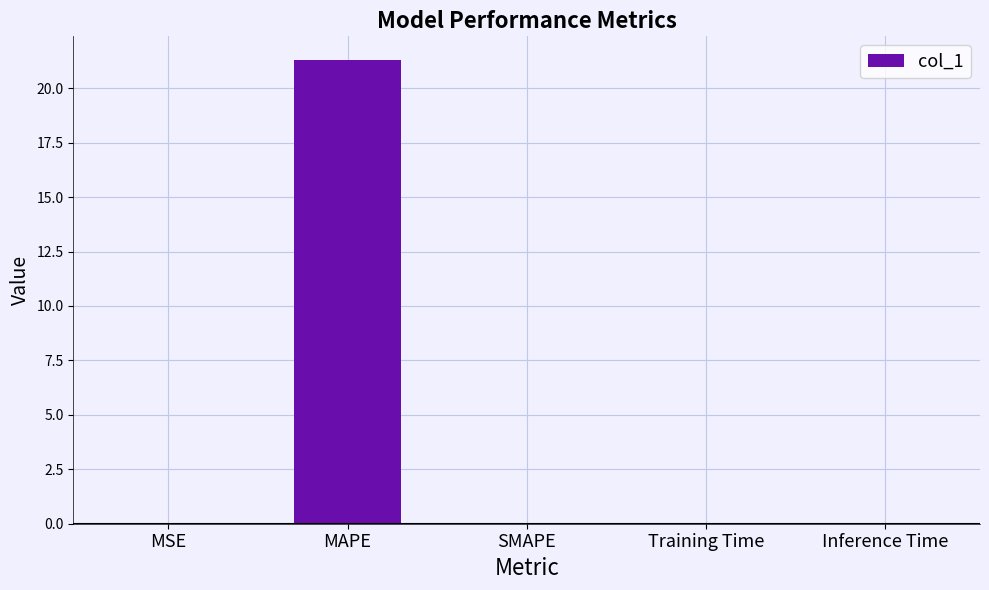

How many data points does each series have?

5